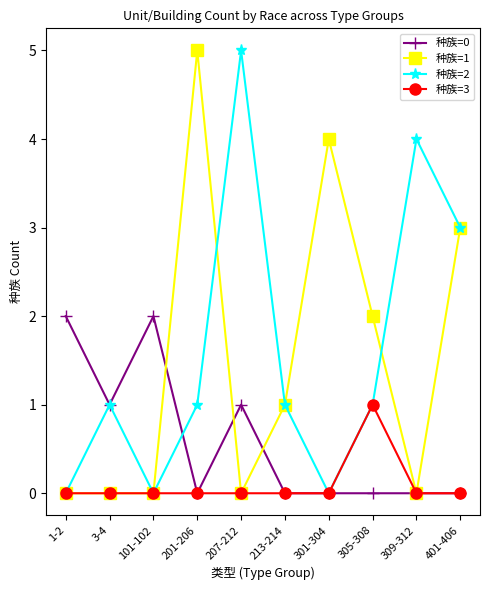

The 种族=1 series shows 1 at 213-214. True or false?

True